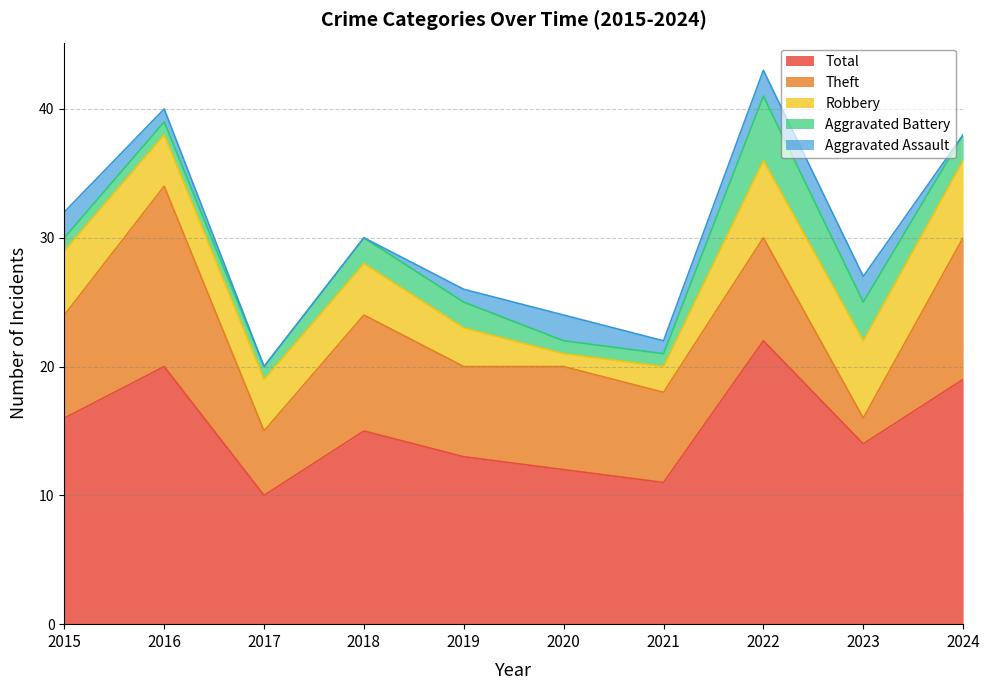

In Total, how many points are lower than both neighbors (excluding endpoints)?

3